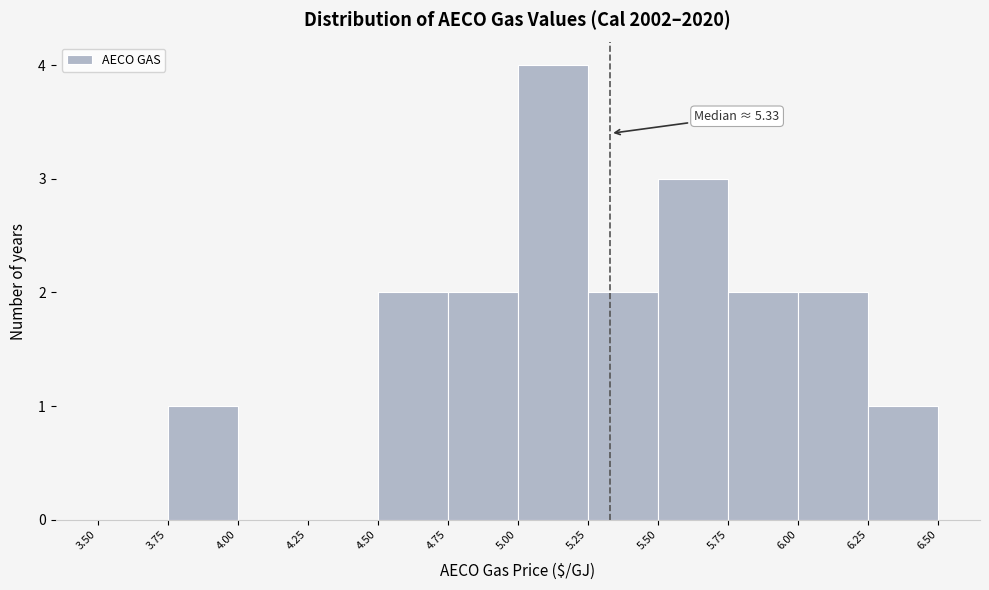

Which range on the x-axis has the tallest bar?

5.00 to 5.25